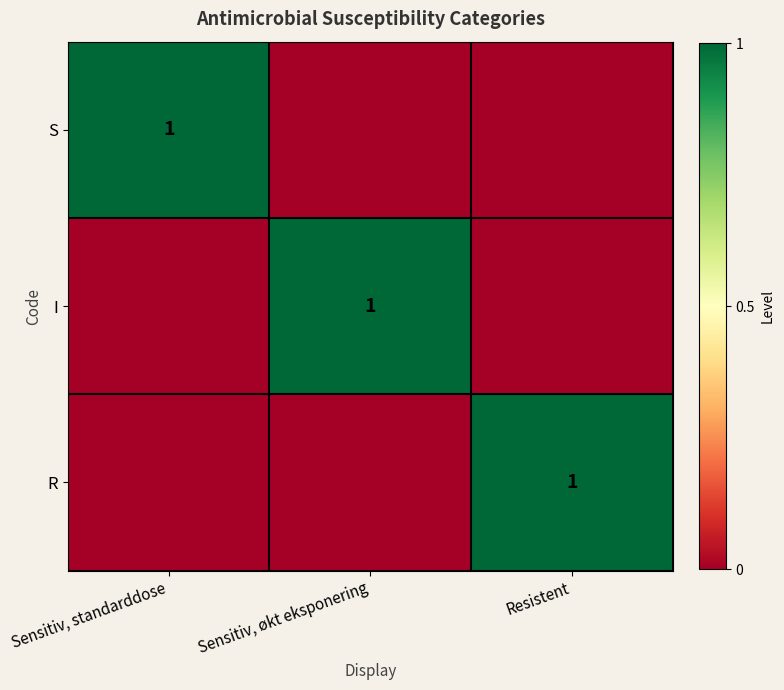

Is it true that S equals 0 at Sensitiv, standarddose?

False